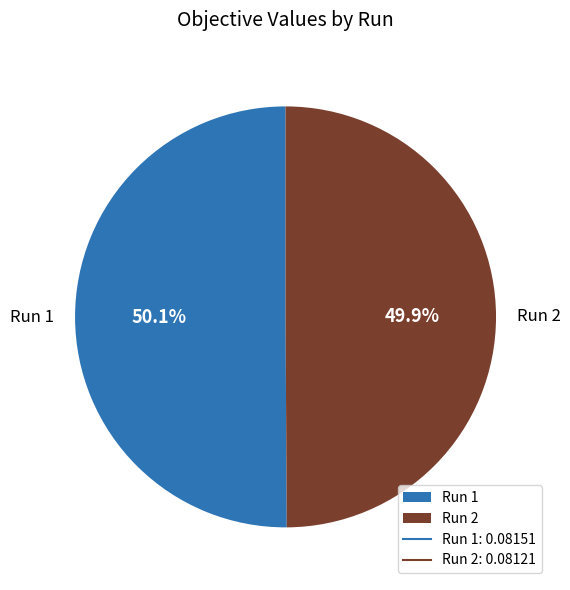

What portion of the pie excludes Run 2?

50.1%